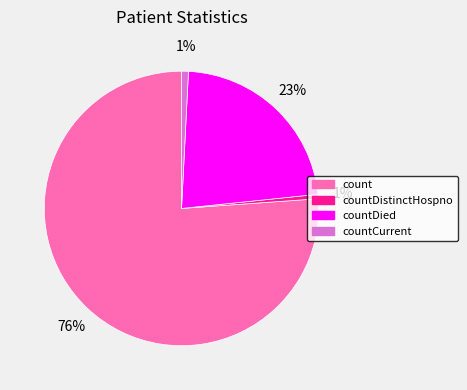

Do countDistinctHospno and countDied together represent more than half of the pie?

No